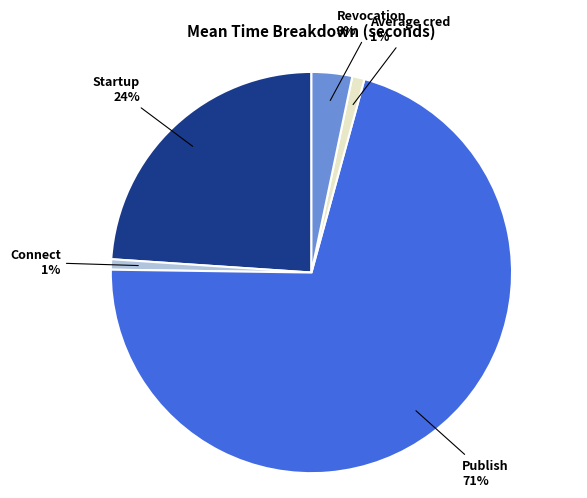

Which has a higher value, Startup or Average cred?

Startup